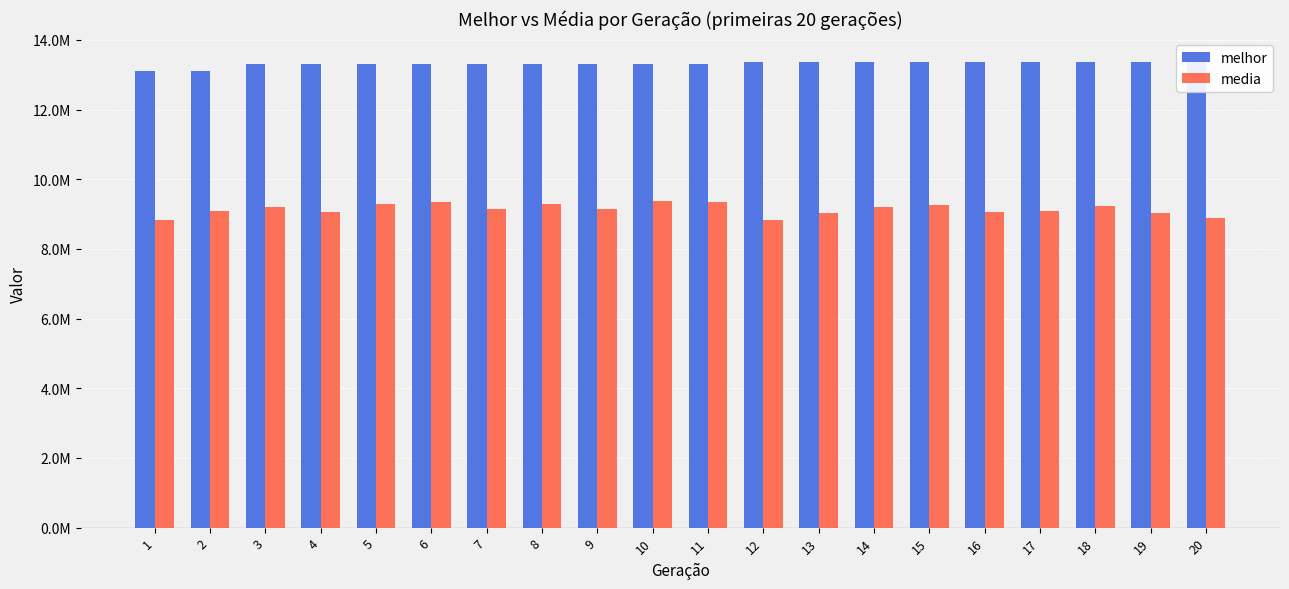

Which has a higher value, 12 or 16?

12